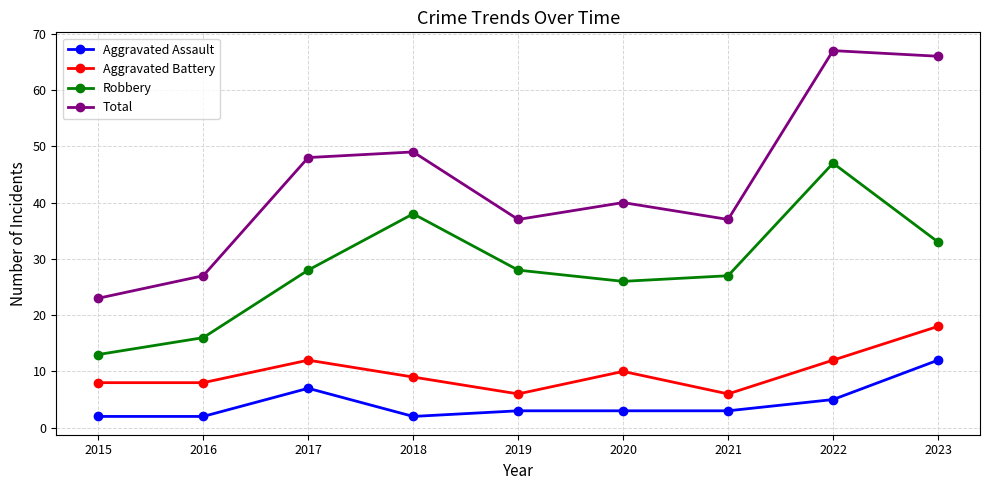

Reading left to right, extract all data points from this chart.

Aggravated Assault: 2	2	7	2	3	3	3	5	12
Aggravated Battery: 8	8	12	9	6	10	6	12	18
Robbery: 13	16	28	38	28	26	27	47	33
Total: 23	27	48	49	37	40	37	67	66